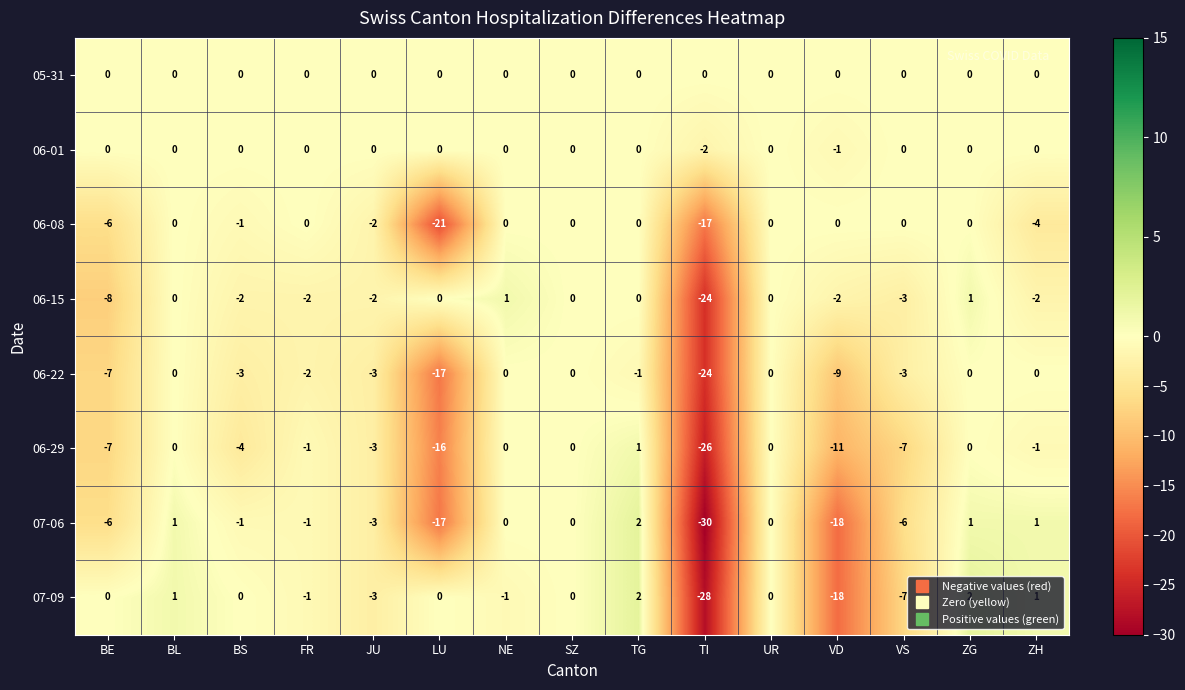

What is the smallest value displayed?

-30